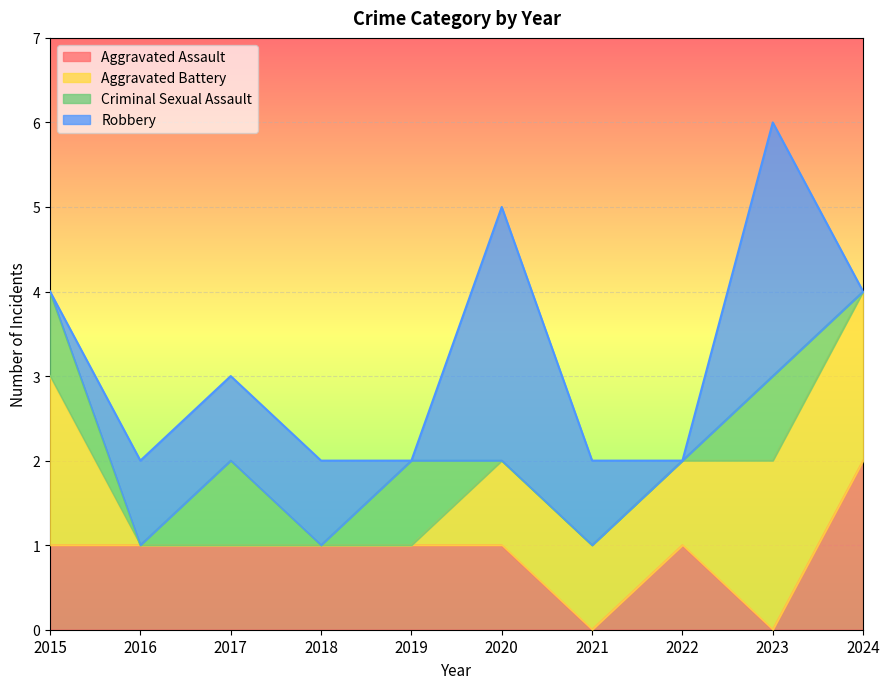

The value of Criminal Sexual Assault at 2015 is 1. True or false?

True